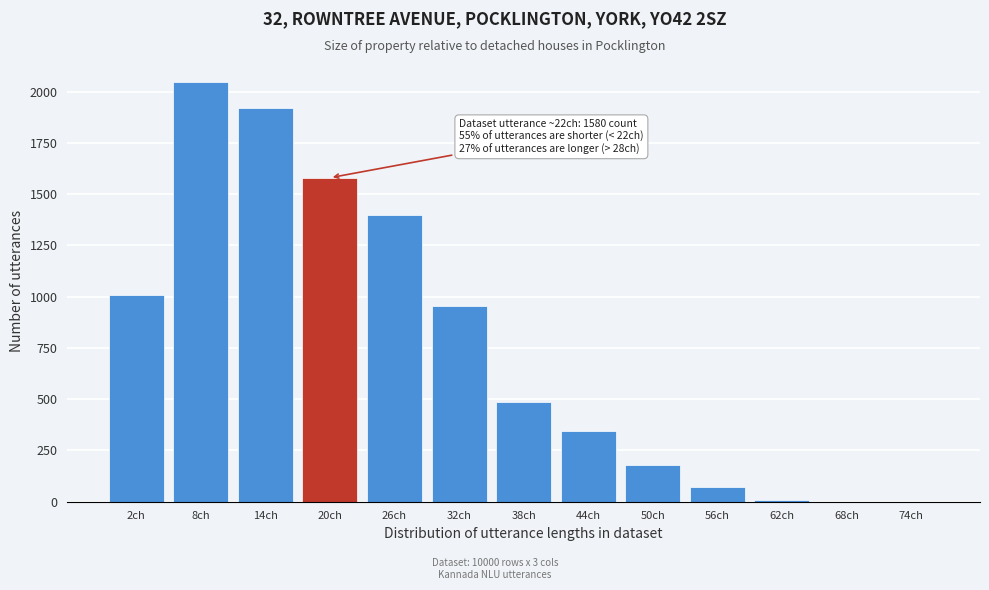

Which has a higher value, 74ch or 2ch?

2ch